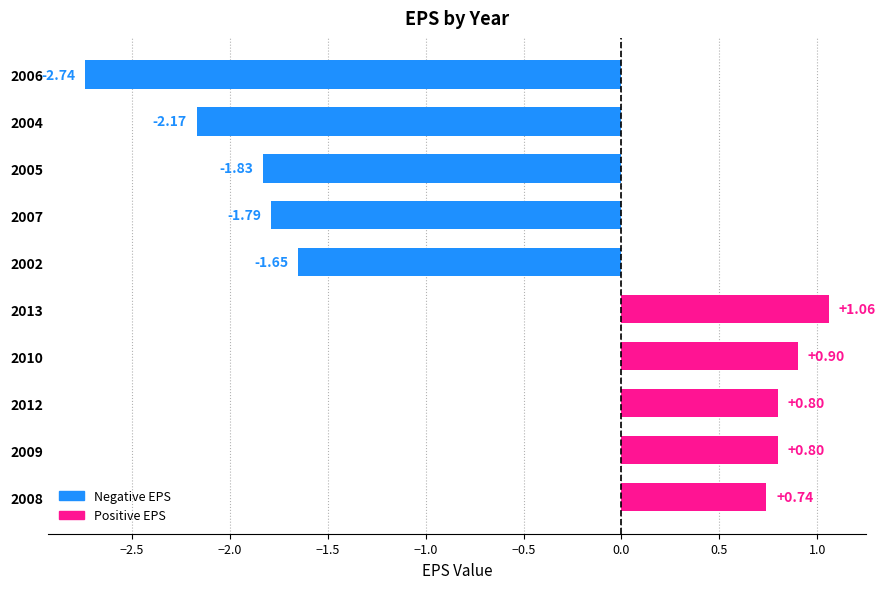

How many bars are there in total?

10